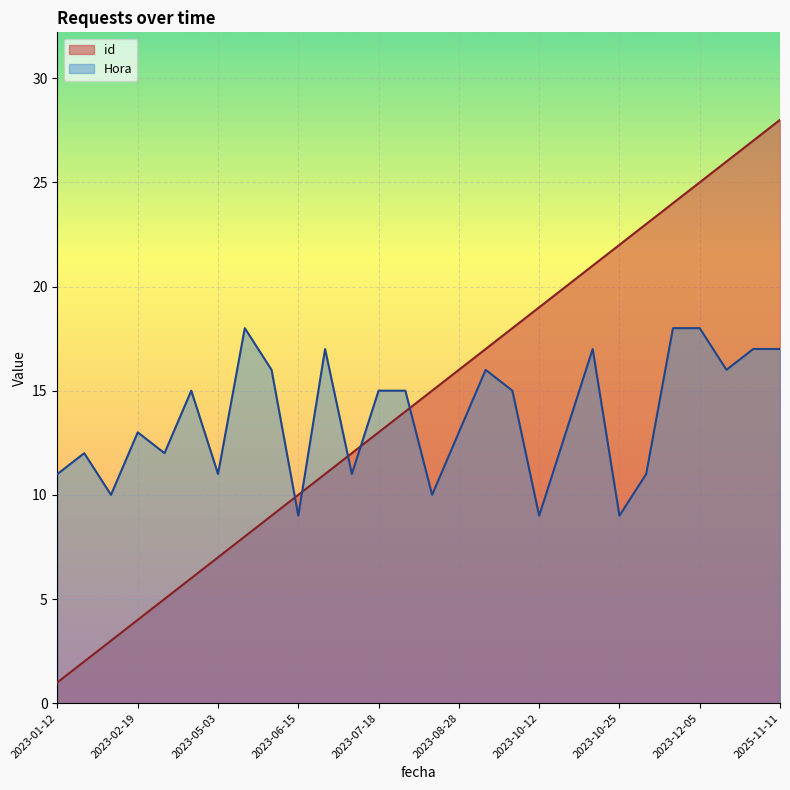

What is the spread (max minus min) of values at 2023-10-12?

10